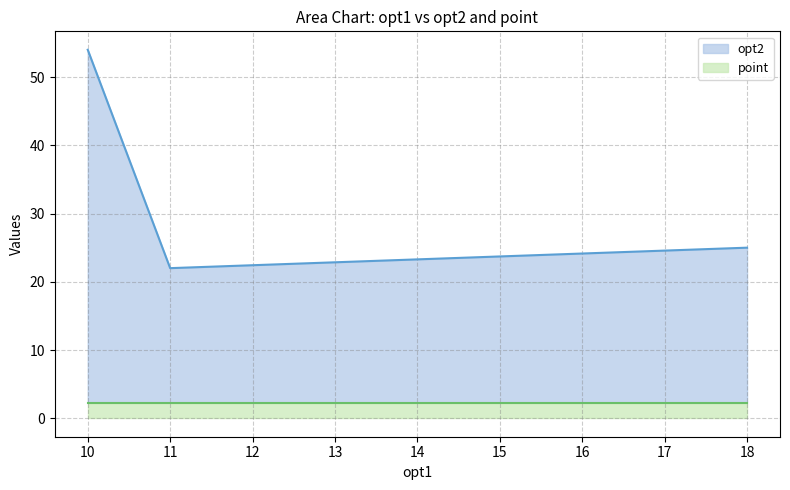

What is the sum of the values at 11 and 18?

47